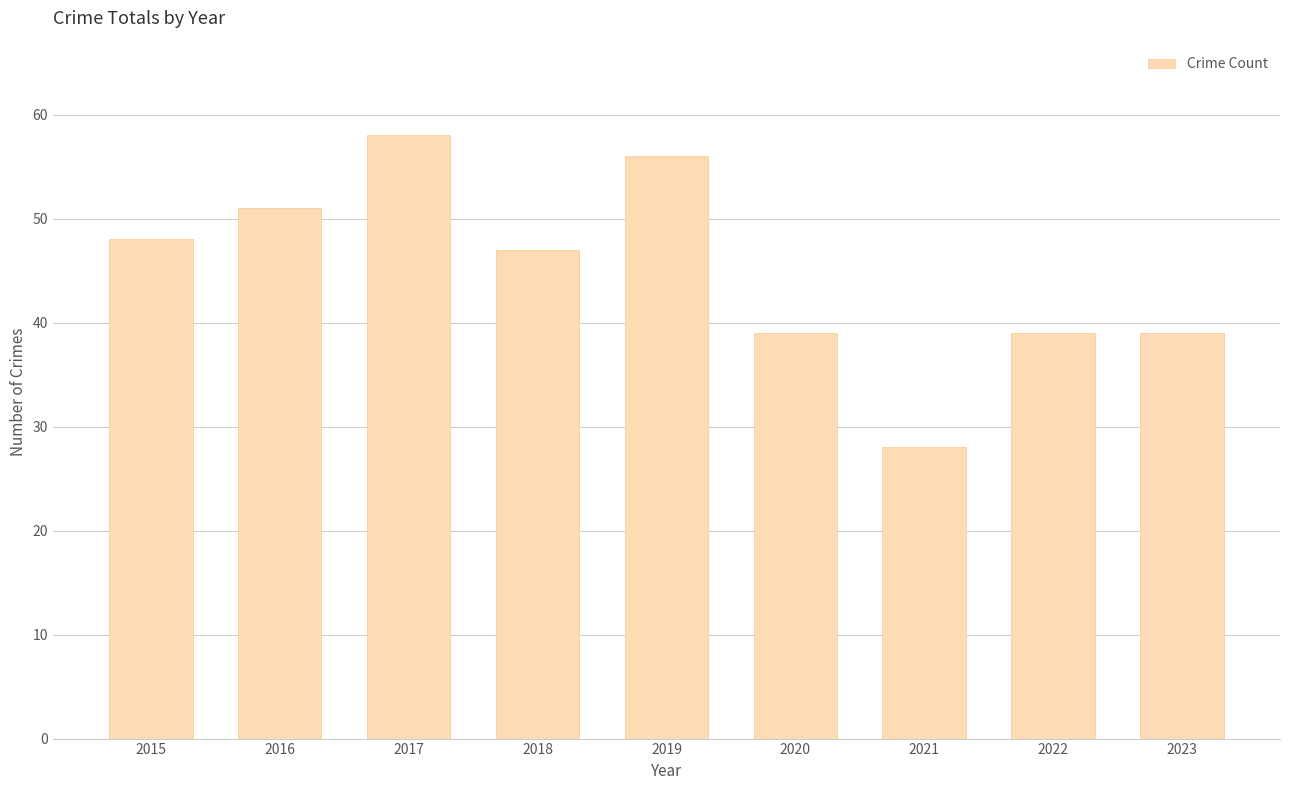

Between 2017 and 2021, which is larger?

2017